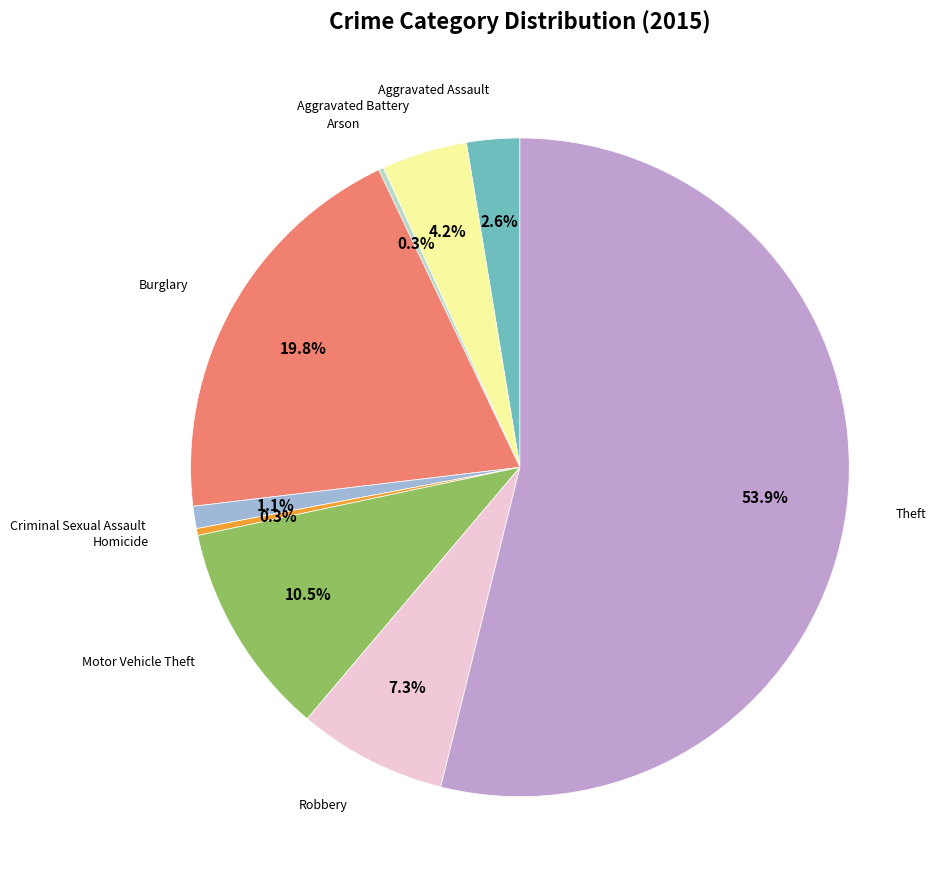

Is there a majority slice in this chart?

Yes